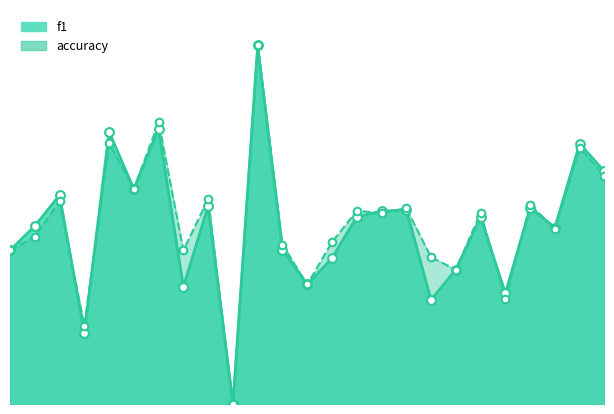

Is the value of accuracy at 2 greater than the value of f1 at 9?

No